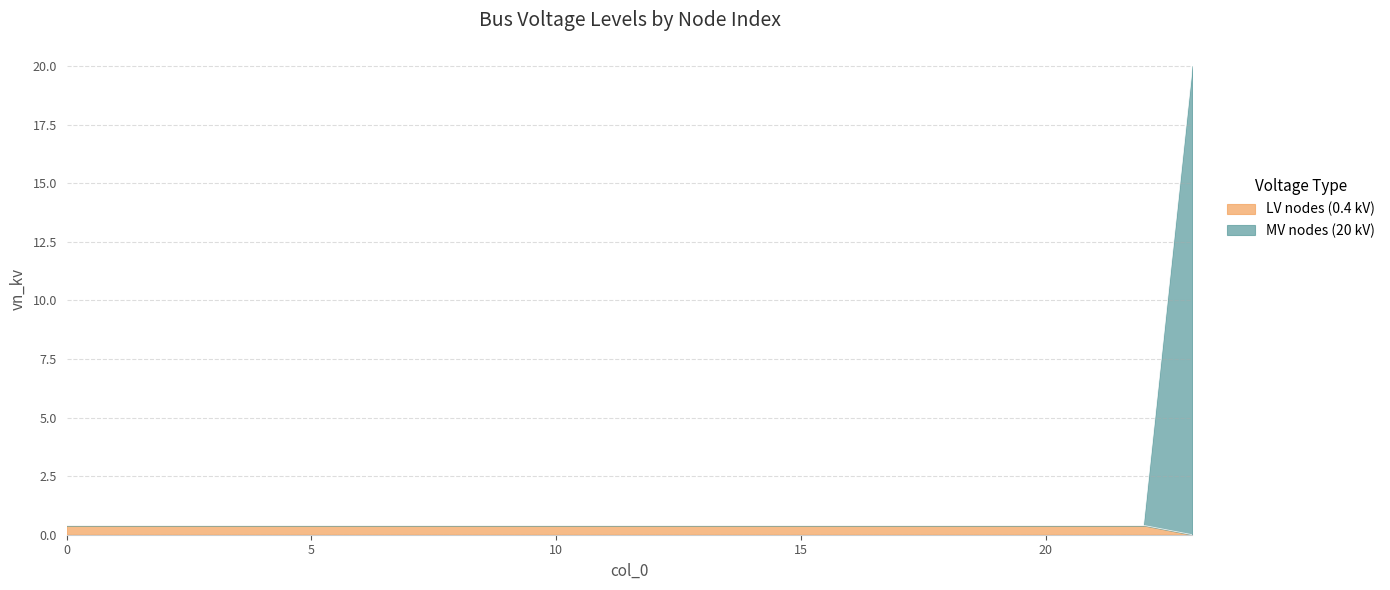

Between 21 and 1, which is larger?

21